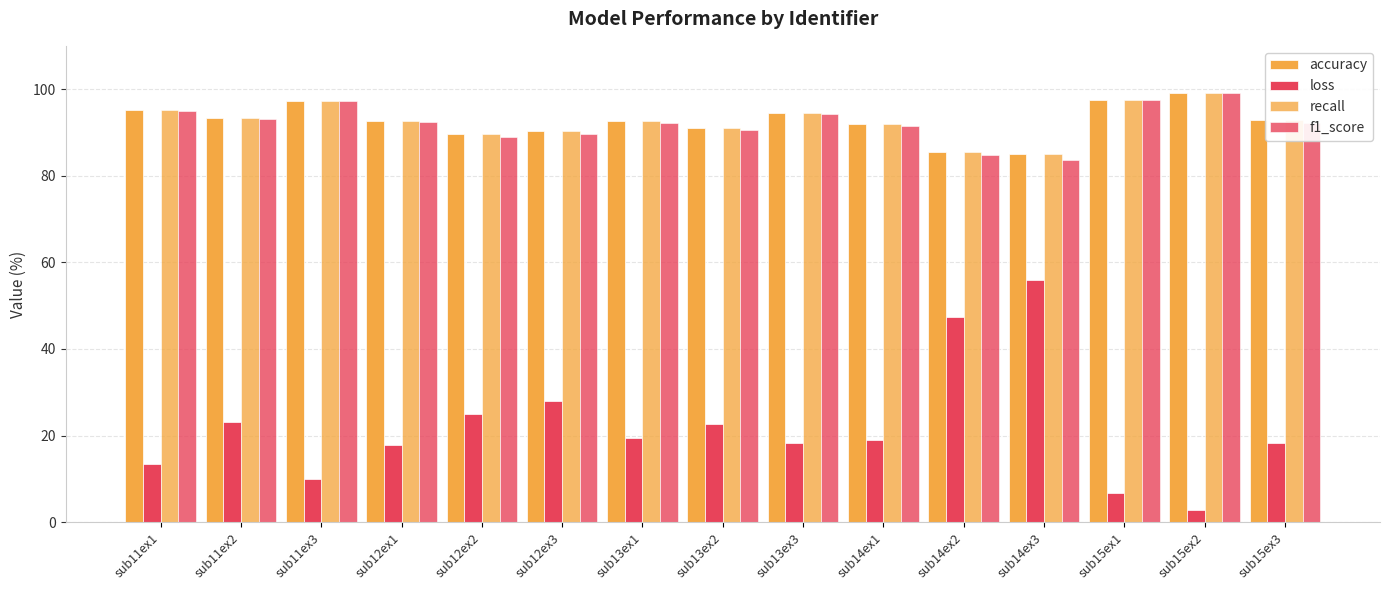

The value of recall at sub13ex2 is 91.0. True or false?

True